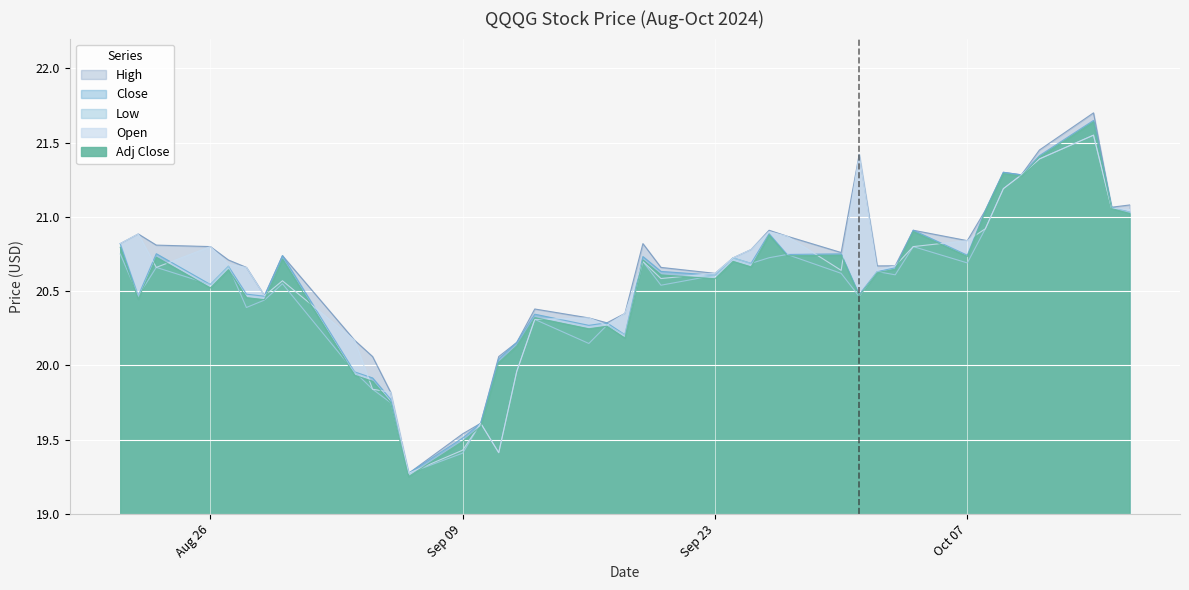

Reading right to left, list all the values displayed in this chart.

High: 21.1	21.1	21.7	21.5	21.3	21.3	21.0	20.8	20.9	20.7	20.7	21.4	20.8	20.9	20.9	20.8	20.7	20.6	20.7	20.8	20.4	20.3	20.3	20.4	20.2	20.1	19.6	19.5	19.3	19.8	20.1	20.2	20.7	20.5	20.7	20.7	20.8	20.8	20.9	20.8
Close: 21.0	21.1	21.6	21.4	21.3	21.3	21.0	20.7	20.9	20.7	20.6	20.5	20.8	20.7	20.9	20.7	20.7	20.6	20.6	20.7	20.2	20.3	20.3	20.3	20.2	20.0	19.6	19.5	19.3	19.8	19.9	20.0	20.7	20.5	20.5	20.7	20.5	20.8	20.5	20.8
Low: 21.0	21.1	21.5	21.4	21.3	21.2	20.9	20.7	20.8	20.6	20.6	20.5	20.6	20.7	20.7	20.7	20.7	20.6	20.5	20.7	20.2	20.3	20.1	20.3	20.0	19.4	19.6	19.4	19.3	19.8	19.8	20.0	20.5	20.4	20.4	20.7	20.5	20.7	20.5	20.8
Open: 21.0	21.1	21.5	21.4	21.3	21.2	20.9	20.8	20.8	20.7	20.6	21.4	20.6	20.9	20.9	20.8	20.7	20.6	20.6	20.7	20.4	20.3	20.3	20.3	20.0	19.4	19.6	19.4	19.3	19.8	19.8	20.2	20.6	20.5	20.7	20.7	20.8	20.7	20.9	20.8
Adj Close: 21.0	21.1	21.6	21.4	21.3	21.3	21.0	20.7	20.9	20.6	20.6	20.5	20.7	20.7	20.9	20.7	20.7	20.6	20.6	20.7	20.2	20.3	20.2	20.3	20.1	20.0	19.6	19.5	19.3	19.8	19.9	19.9	20.7	20.4	20.5	20.6	20.5	20.7	20.4	20.8